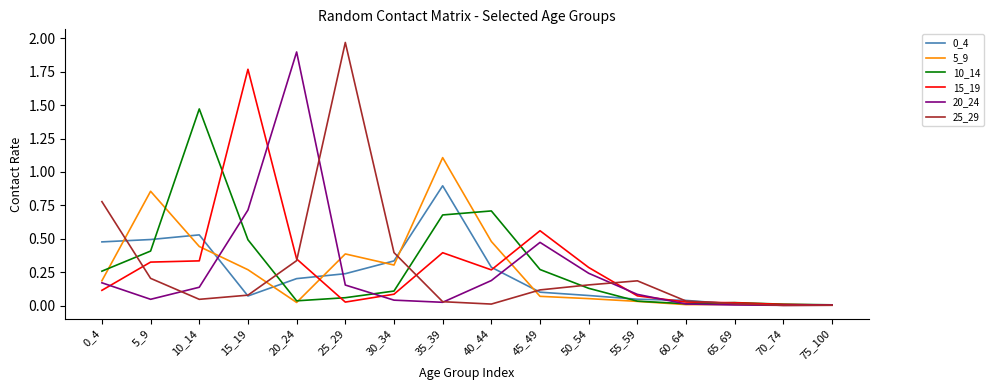

At which category does the chart reach its peak across all series?

25_29